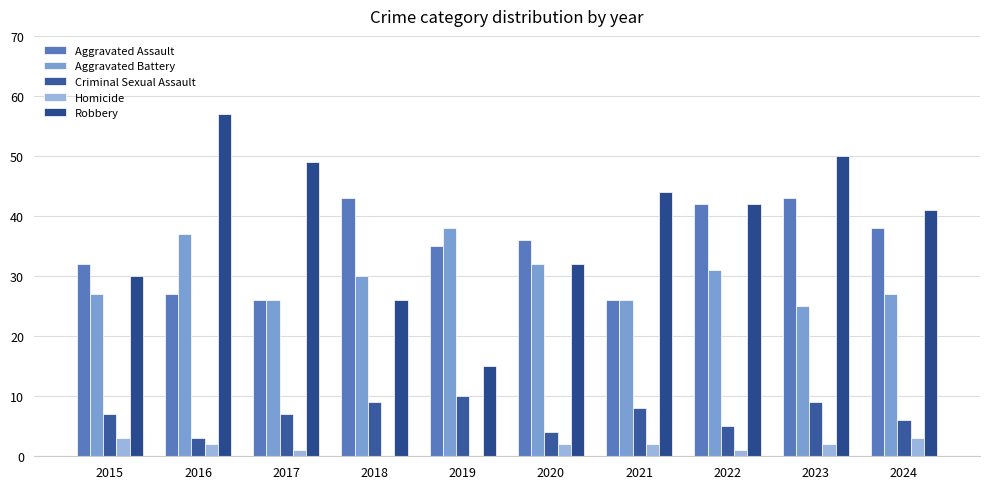

The Homicide series shows 1 at 2020. True or false?

False